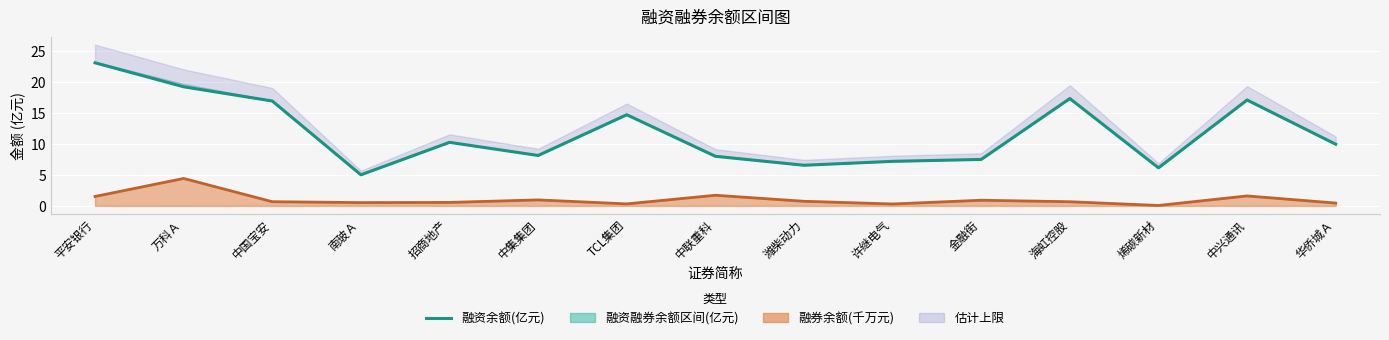

Reading left to right, what are all the values shown in this chart?

平安银行=23.1	万科Ａ=19.3	中国宝安=17.0	南玻Ａ=5.0	招商地产=10.3	中集集团=8.2	TCL集团=14.7	中联重科=8.0	潍柴动力=6.6	许继电气=7.2	金融街=7.5	海虹控股=17.4	烯碳新材=6.2	中兴通讯=17.1	华侨城Ａ=10.0